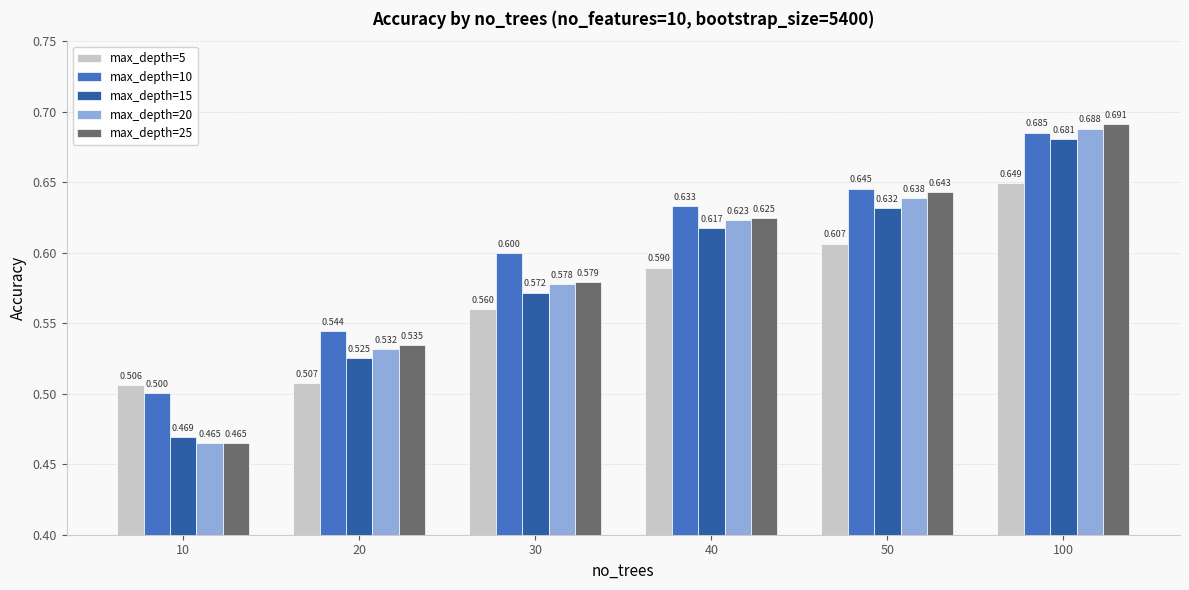

What is the average value of the max_depth=20 series?

0.6